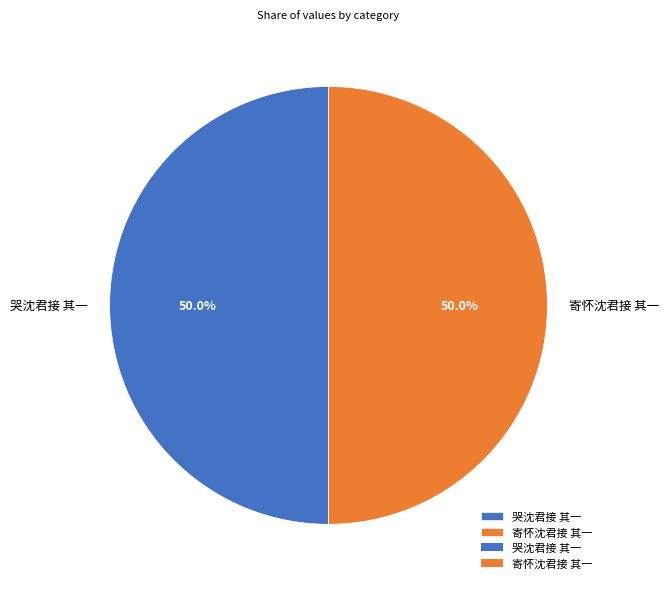

What is the ratio of the value at 哭沈君接 其一 to the value at 寄怀沈君接 其一?

1.0